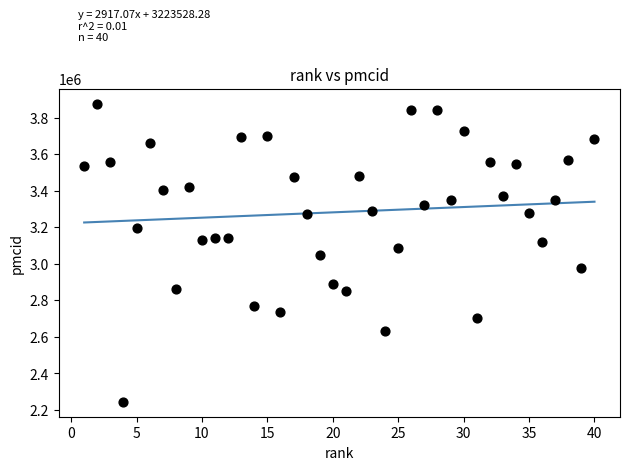

What is the range of Y values (max minus min)?

1631385